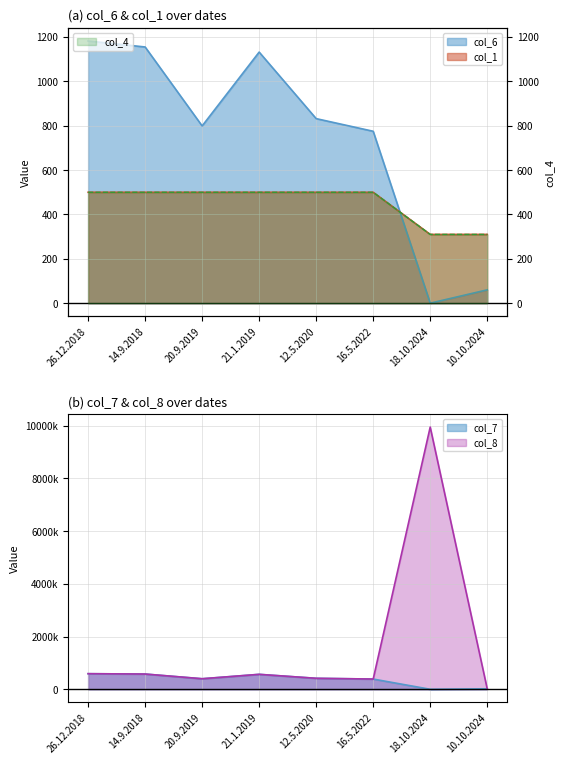

Rank the categories by col_1 value from lowest to highest.

18.10.2024, 10.10.2024, 26.12.2018, 14.9.2018, 20.9.2019, 21.1.2019, 12.5.2020, 16.5.2022